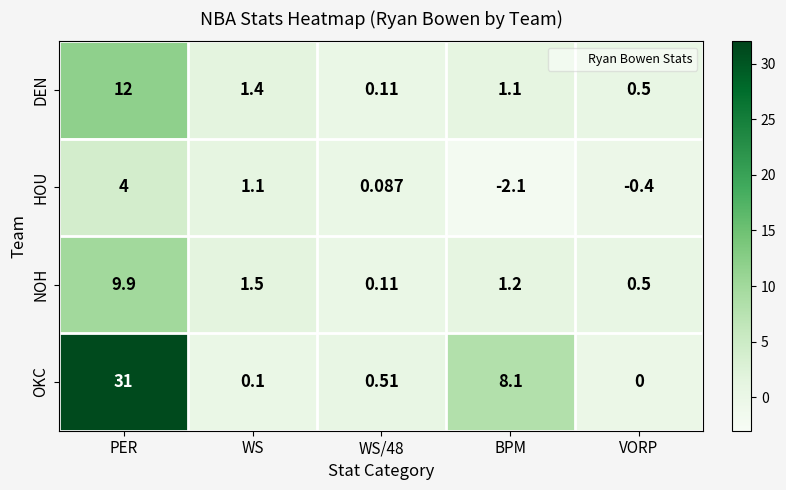

At which label is OKC closest to 15?

BPM